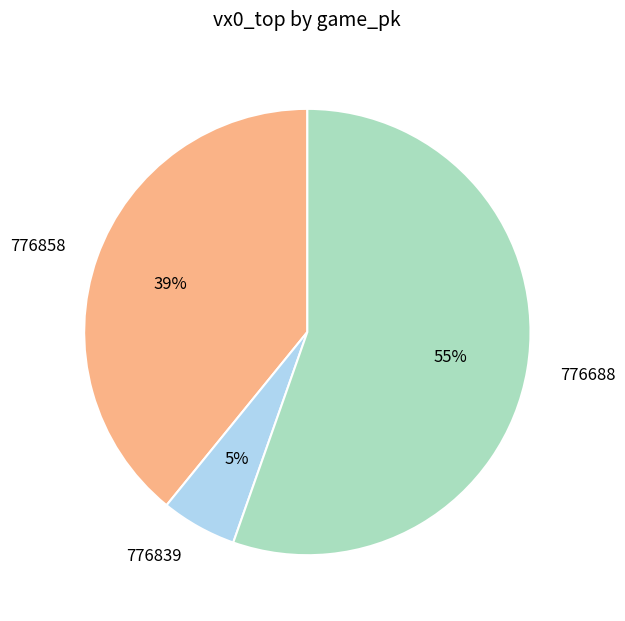

Is there any slice that represents more than half of the pie?

Yes